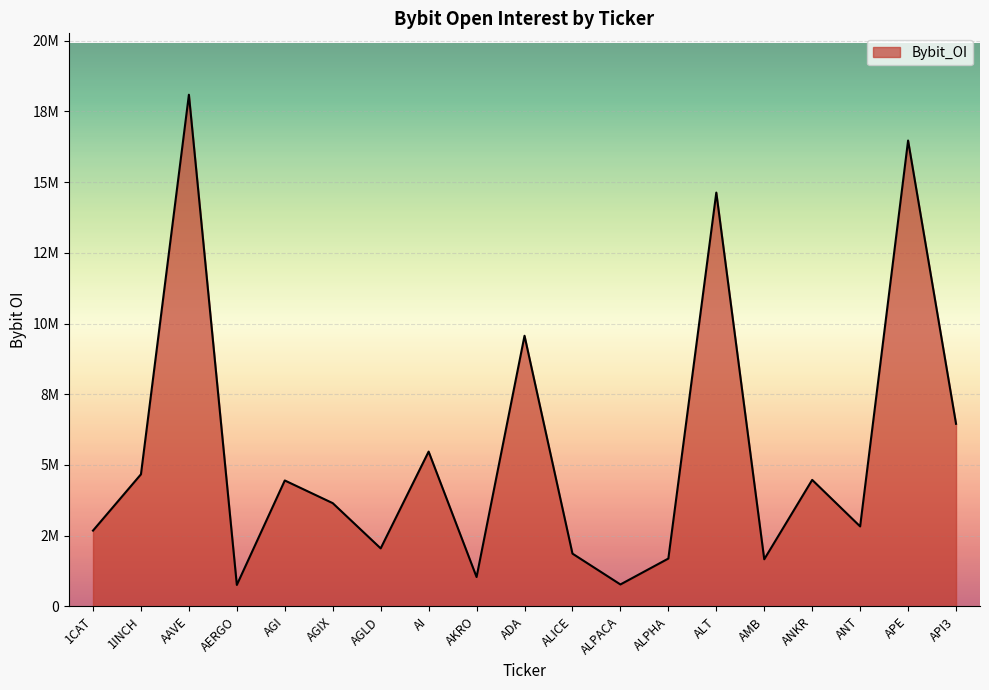

Reading left to right, list all the values displayed in this chart.

2679380	4669938	18092216	757471	4451577	3649748	2050086	5472807	1037348	9569194	1864872	774288	1690217	14631450	1664896	4472202	2827046	16472082	6455474